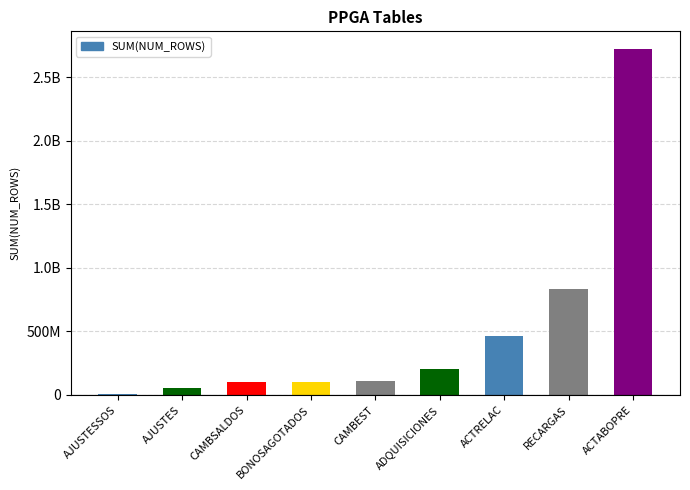

Are the bars horizontal?

No